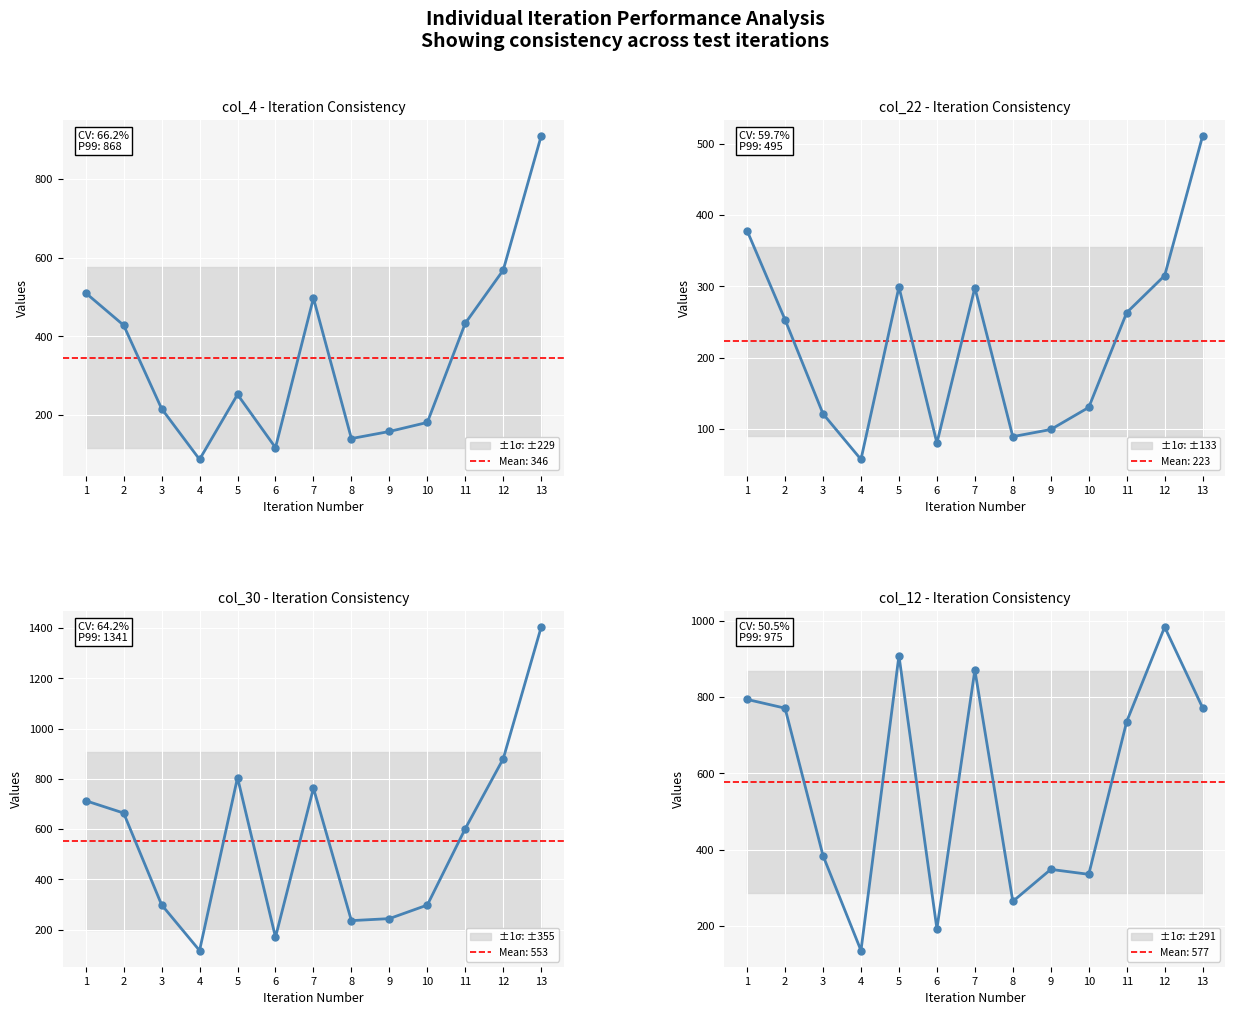

Does the chart display data point markers on the line(s)?

Yes